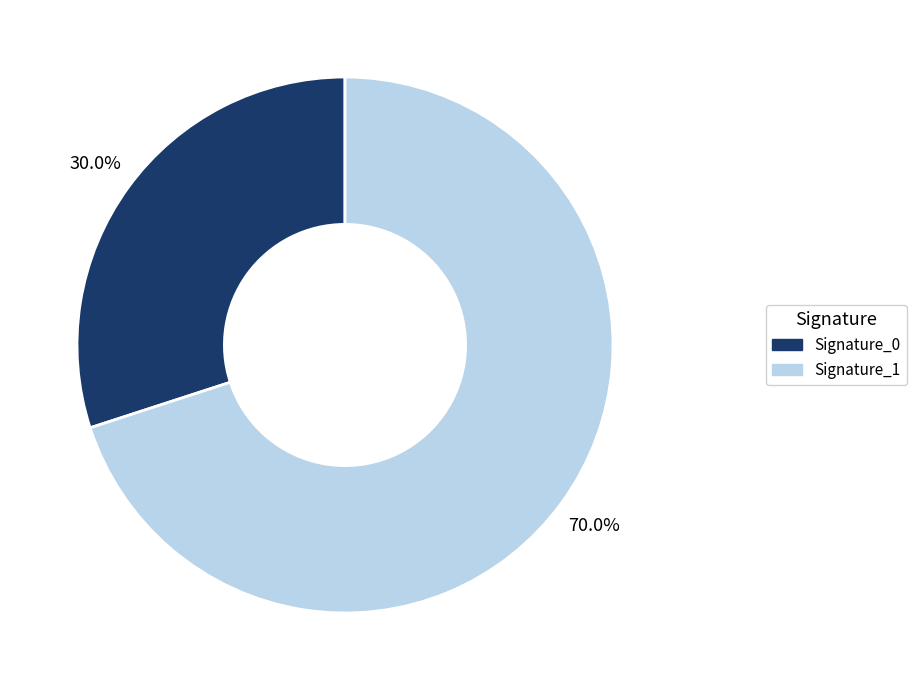

Is there any slice that represents more than half of the pie?

Yes